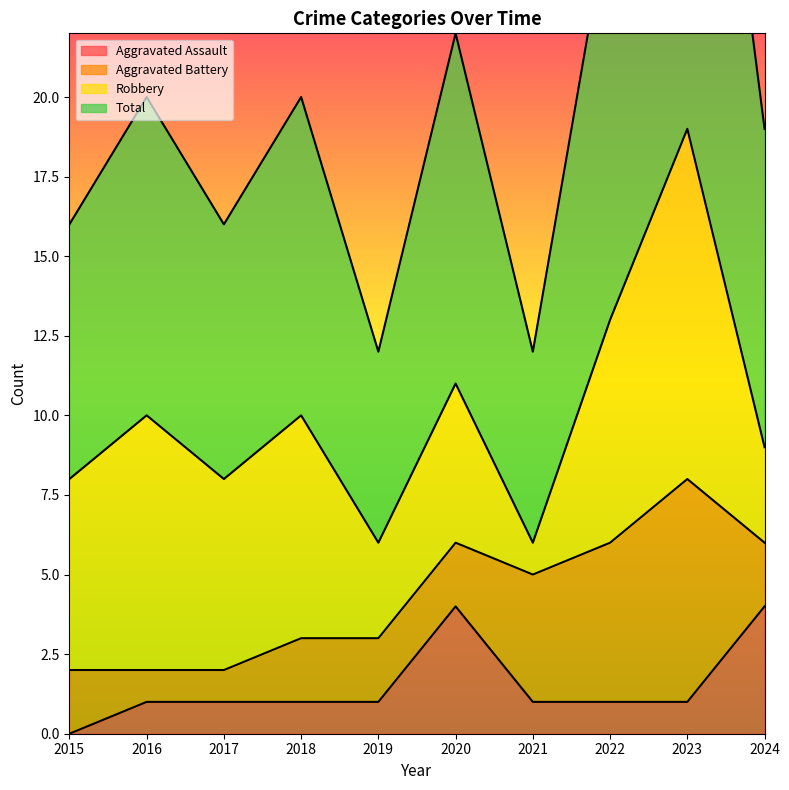

Between 2020 and 2023, which series saw the biggest shift?

Total